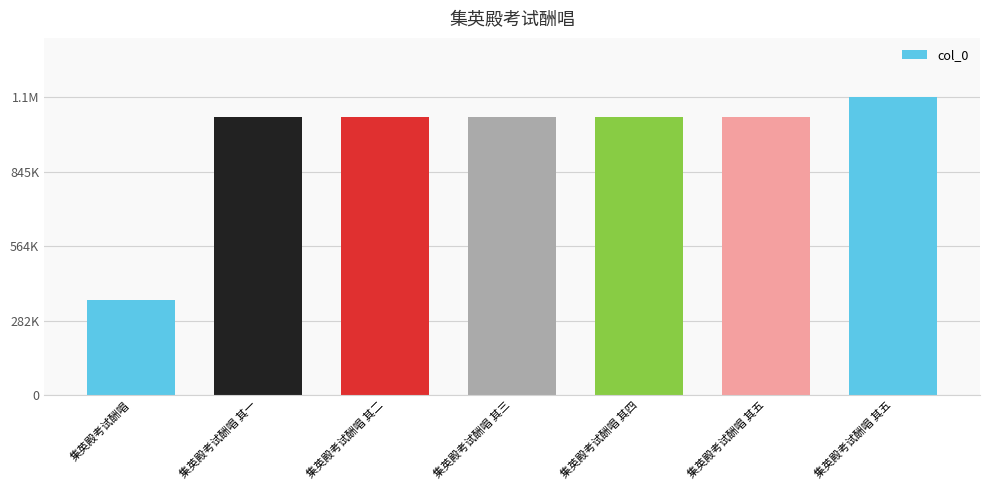

What is the average value?

965791